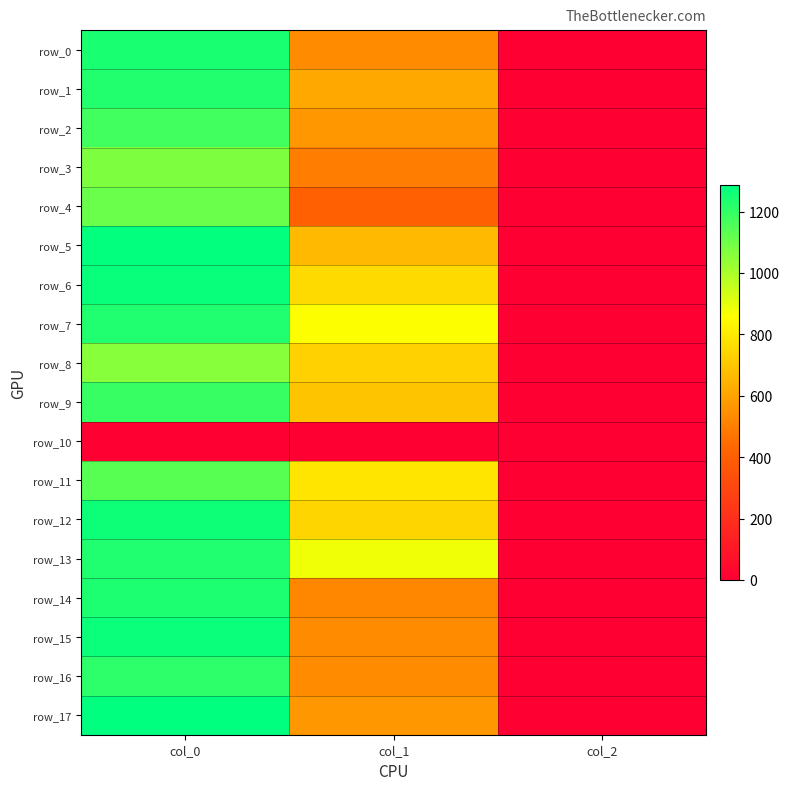

Which has a higher value, col_0 or col_1?

col_0